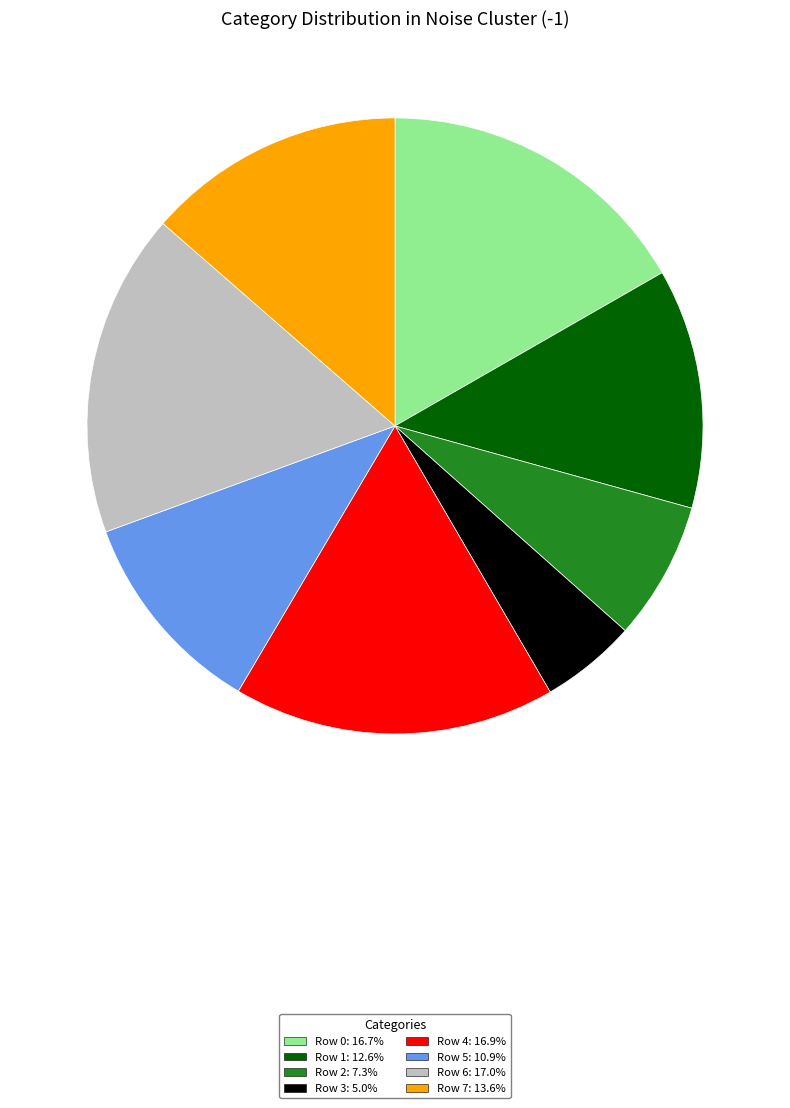

Which has a higher value, Row 4 or Row 3?

Row 4